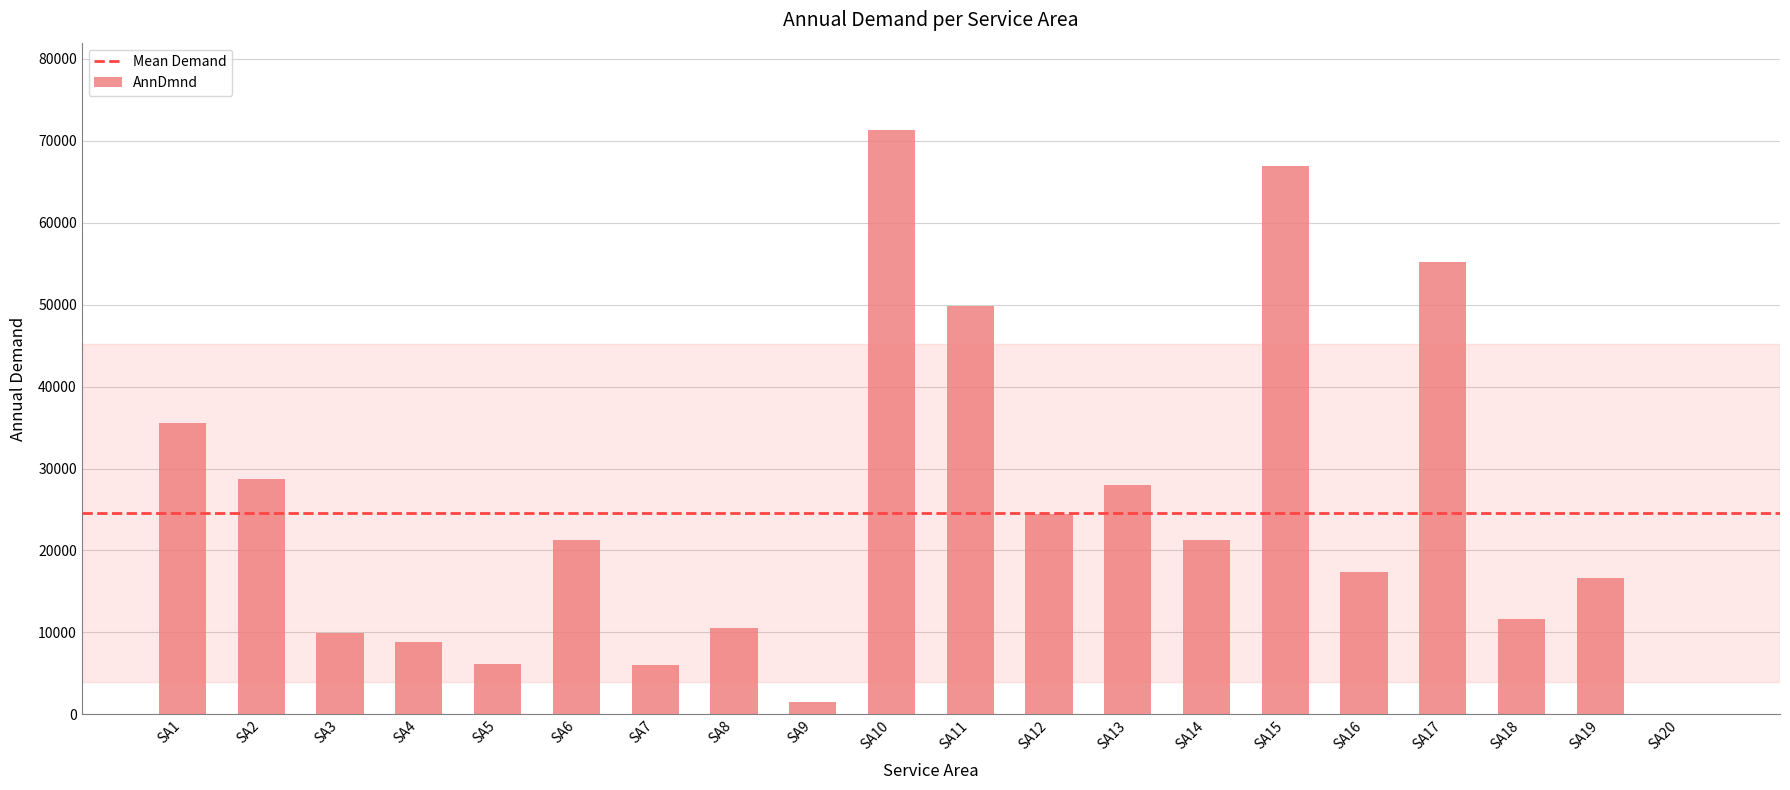

Between SA18 and SA7, which is larger?

SA18